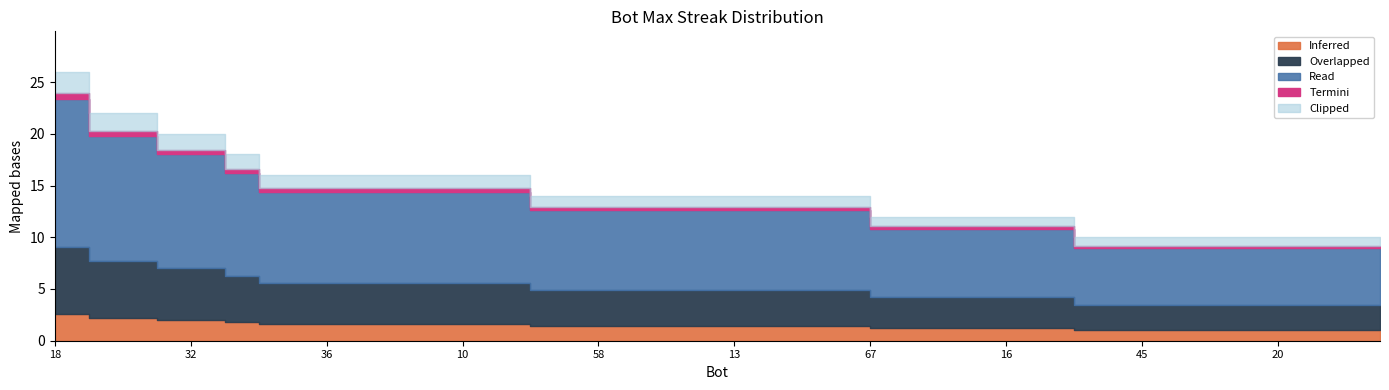

Reading right to left, transcribe all the data shown in this chart.

6=10	7=10	11=10	20=10	23=10	41=10	42=10	45=10	56=10	57=10	0=12	16=12	22=12	46=12	64=12	67=12	3=14	5=14	12=14	13=14	31=14	33=14	55=14	58=14	65=14	66=14	2=16	10=16	17=16	30=16	34=16	36=16	49=16	59=16	44=18	32=20	53=20	25=22	52=22	18=26